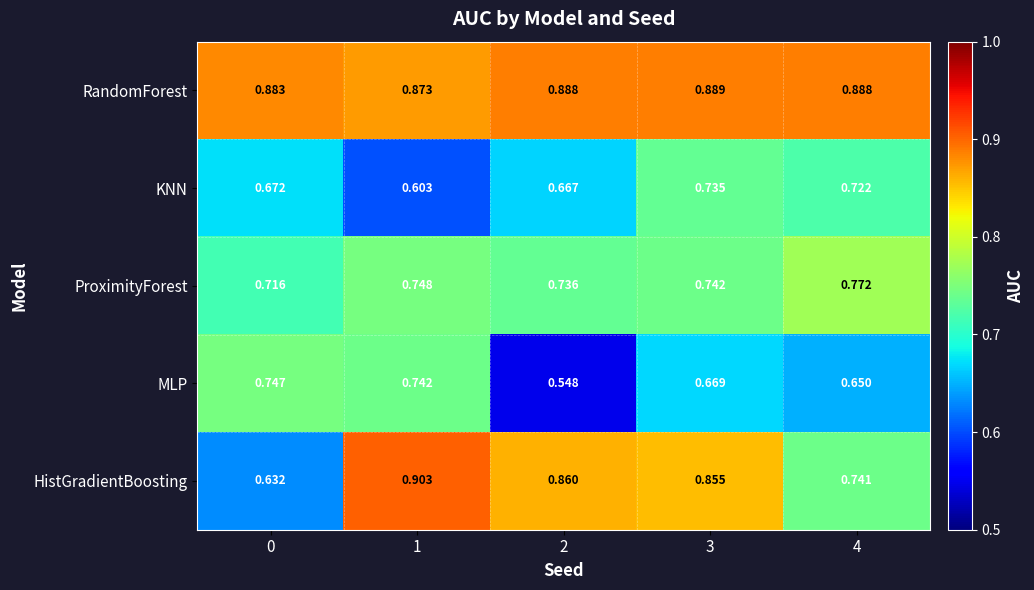

Between 2 and 3, which series saw the biggest shift?

MLP